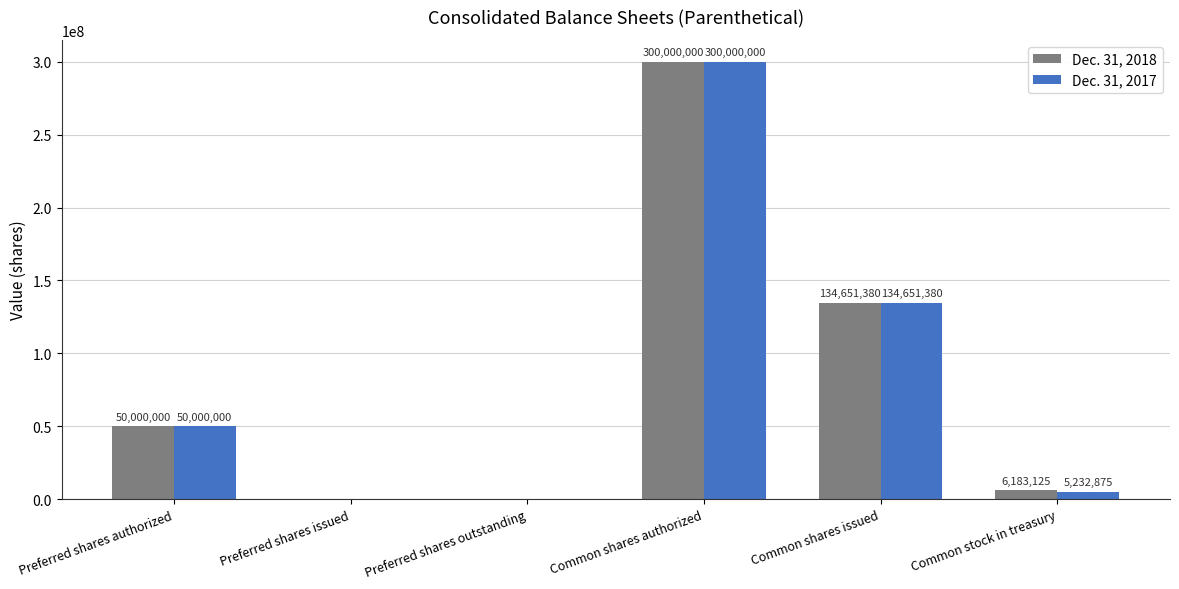

Which label corresponds to the largest value in the chart?

Common shares authorized